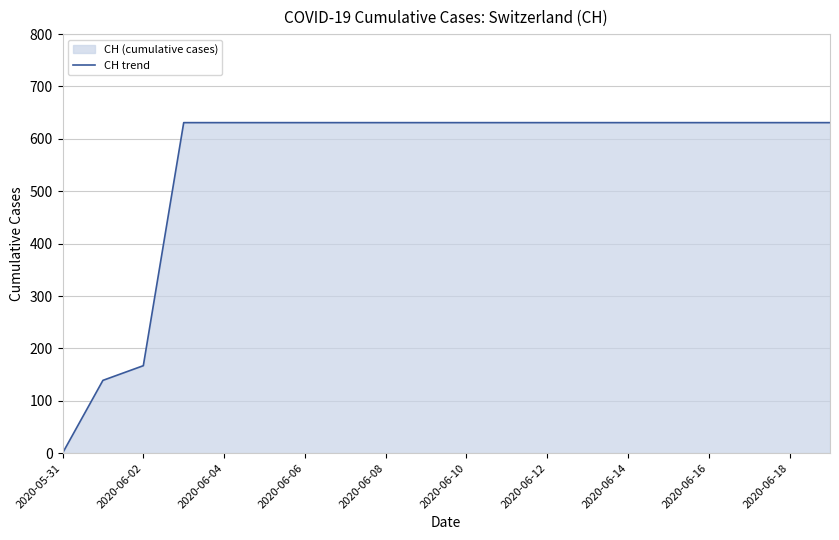

What is the ratio of the value at 2020-06-18 to the value at 2020-06-04?

1.0